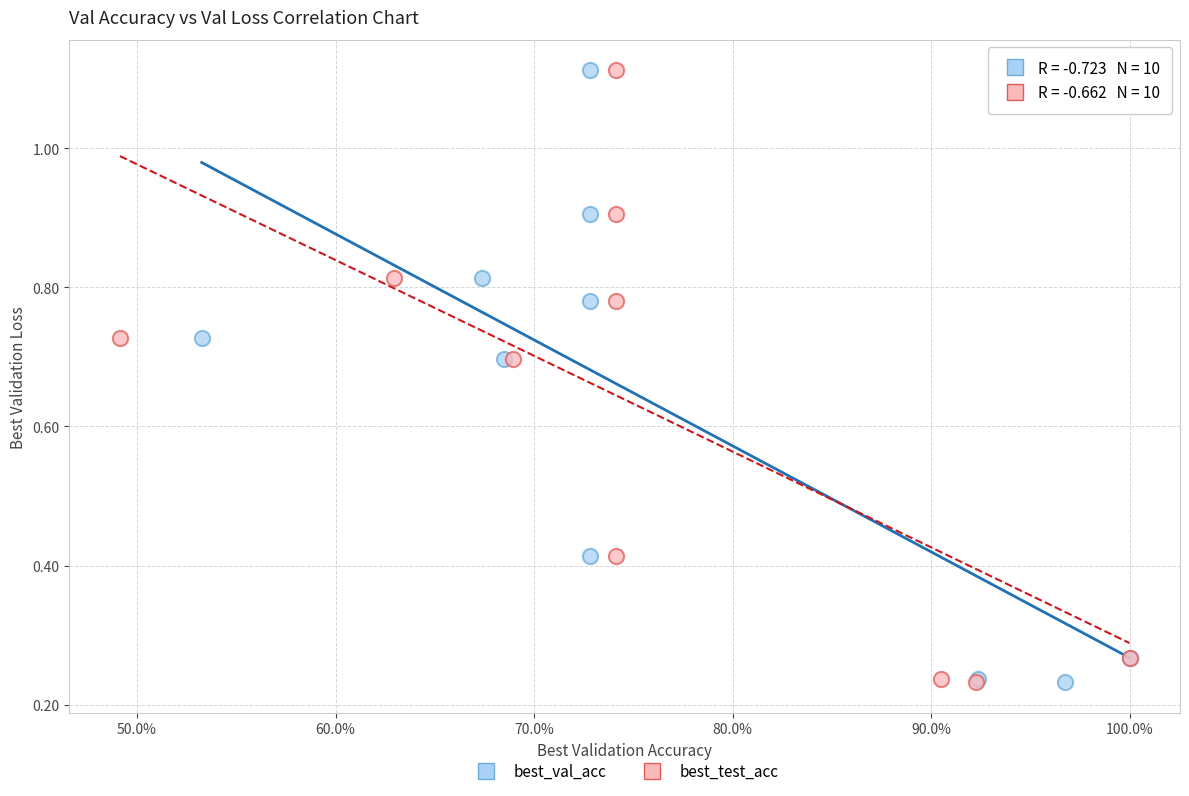

What are all the series names shown in the legend?

best_val_acc, best_test_acc